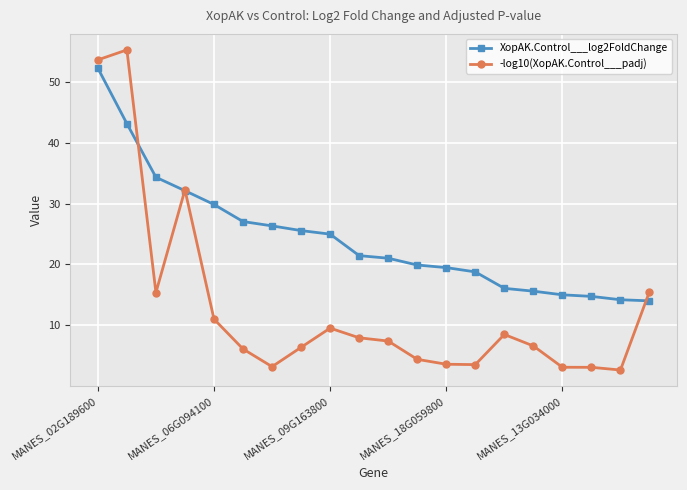

Rank the series by their maximum value, from lowest to highest.

XopAK.Control___log2FoldChange, -log10(XopAK.Control___padj)